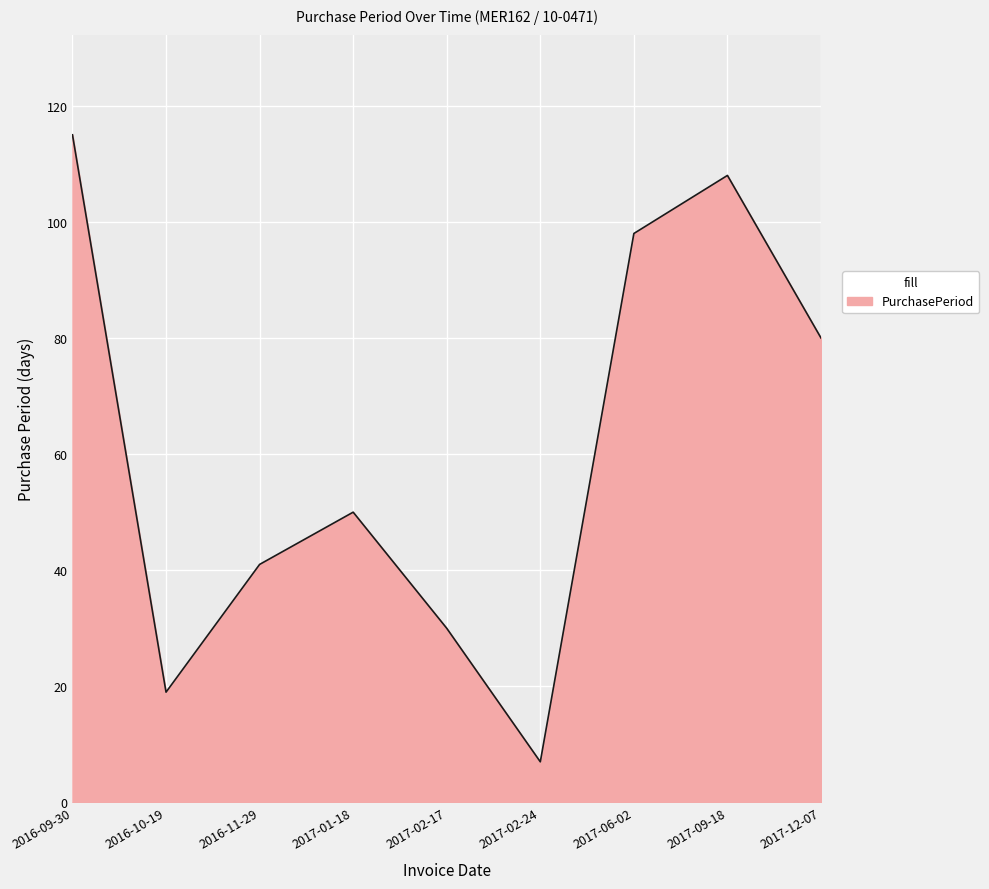

Reading left to right, transcribe all the data shown in this chart.

115	19	41	50	30	7	98	108	80